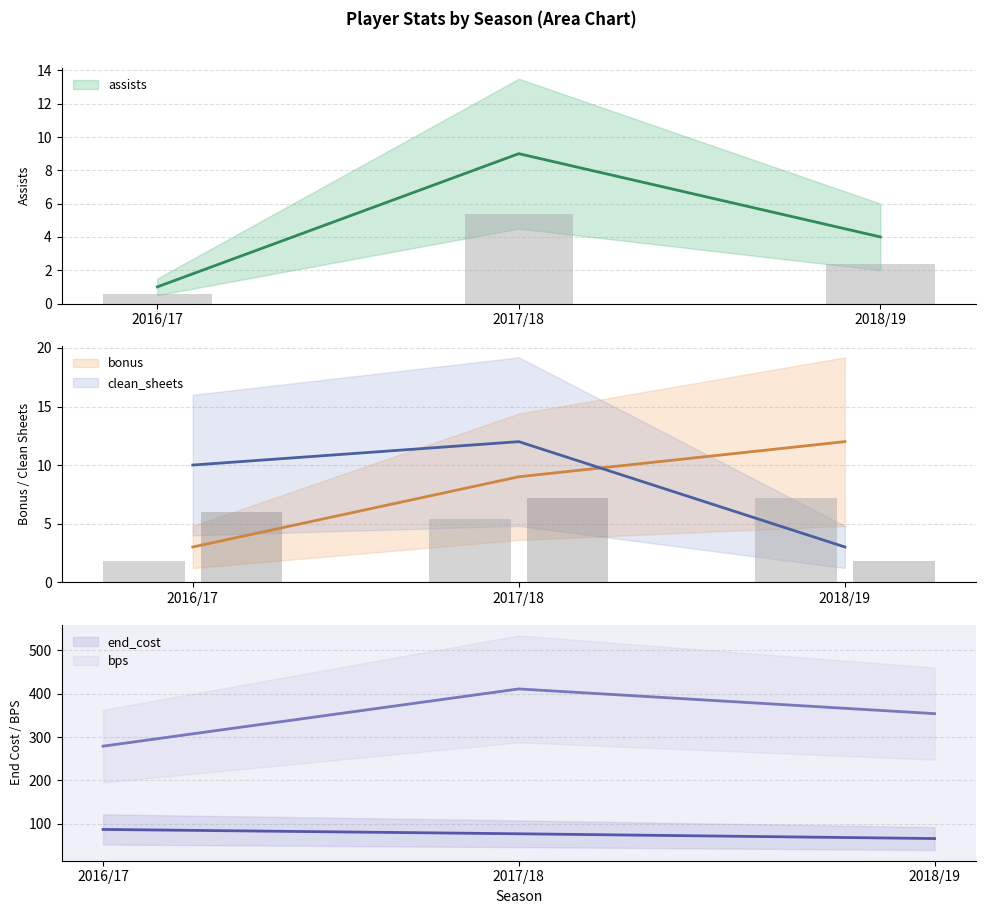

Where is bonus nearest to the value 7?

2017/18